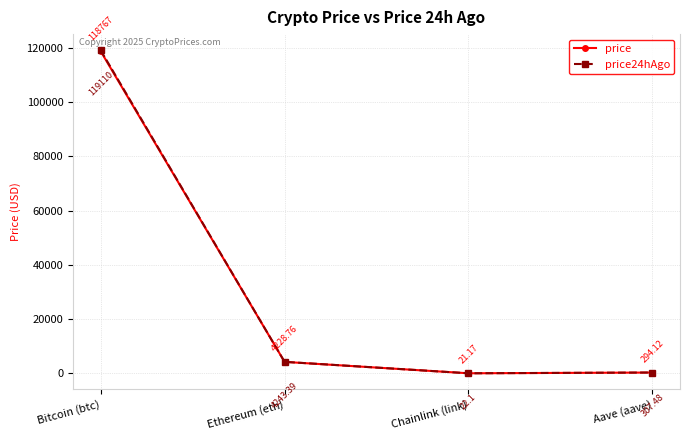

How many lines are shown in the chart?

2